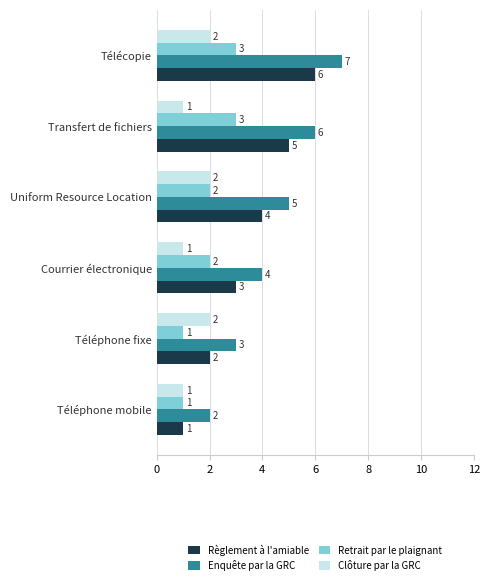

What is the average value of the Clôture par la GRC series?

2